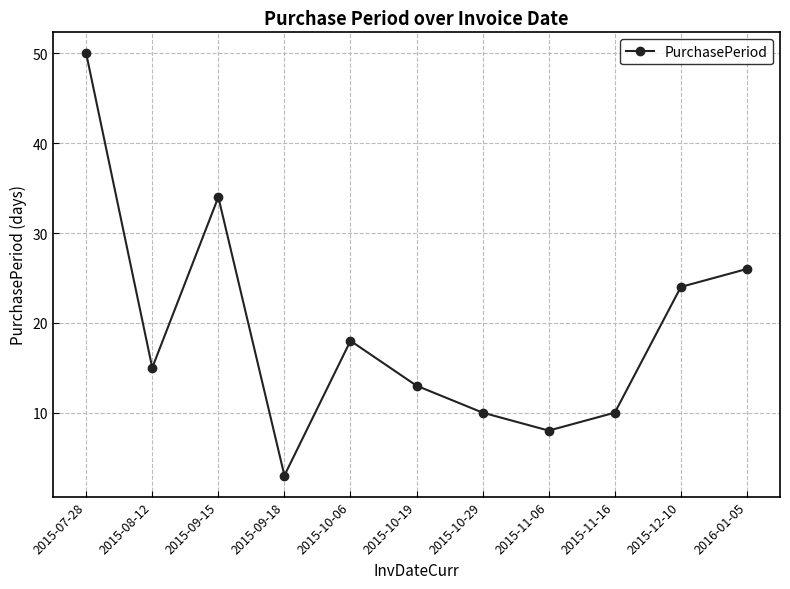

What position from the left is 2015-10-06?

5